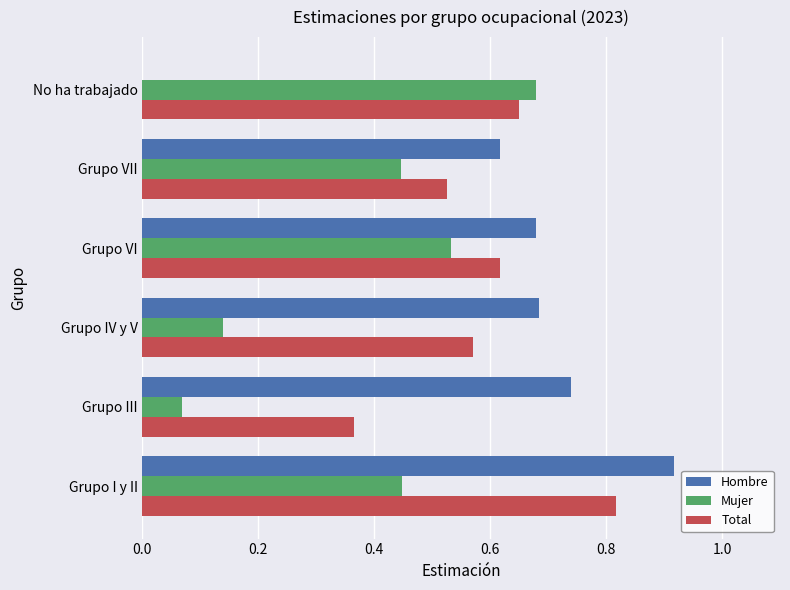

Where is Hombre nearest to the value 0?

No ha trabajado